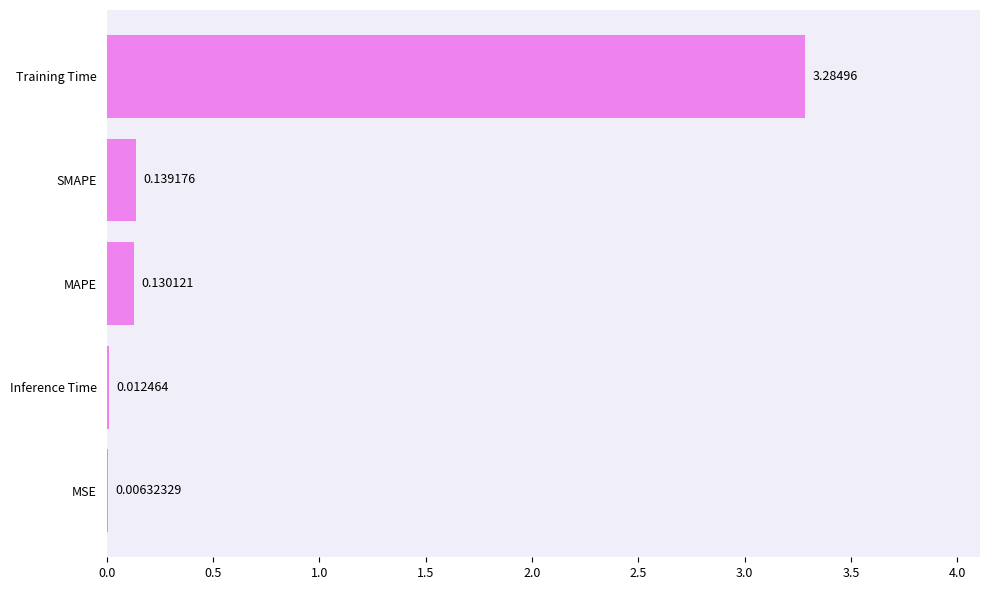

Between Training Time and MAPE, which is larger?

Training Time